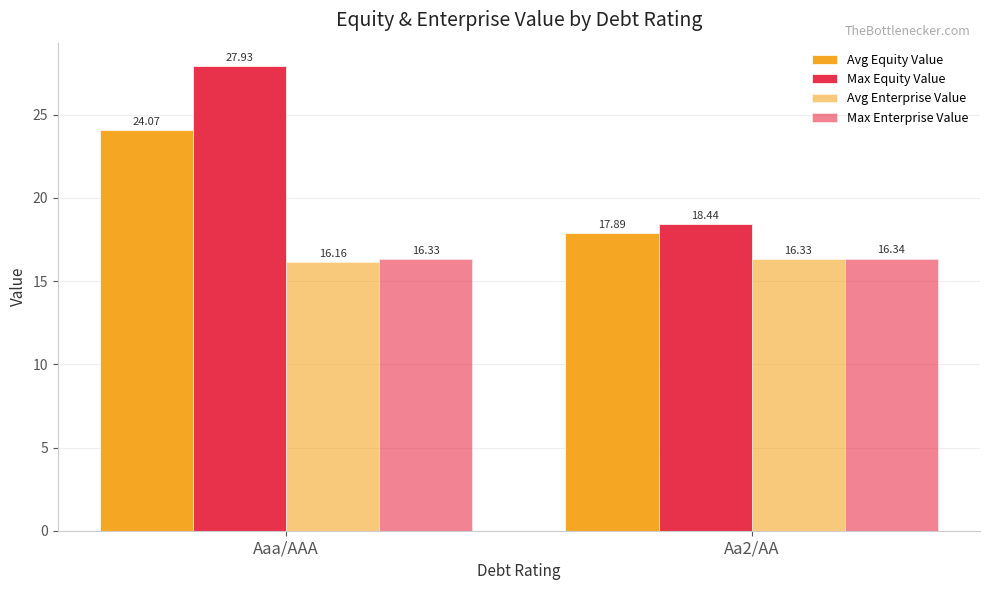

What value does the Max Equity Value series have at Aaa/AAA?

27.9